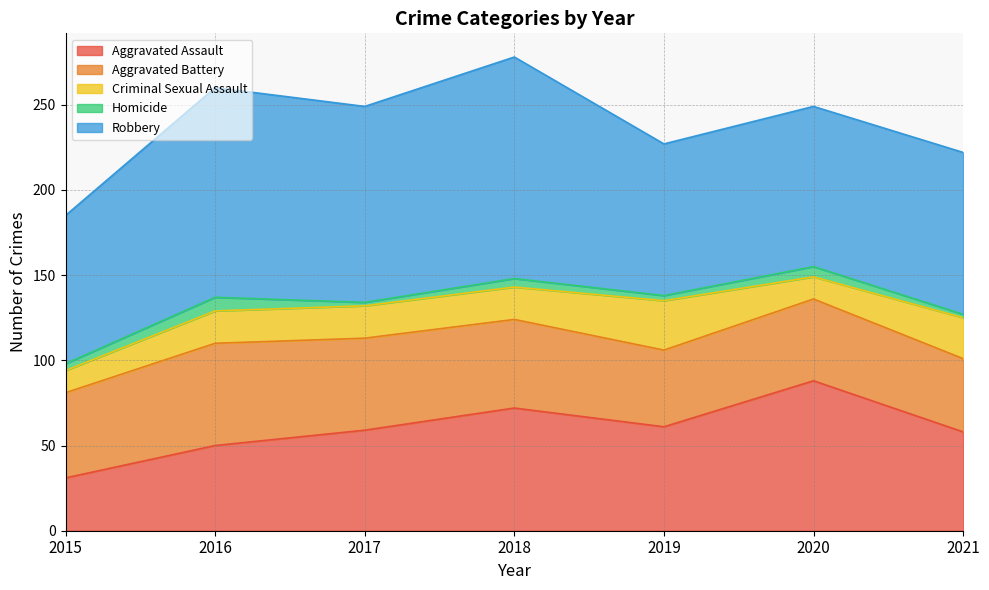

Which series has the largest range (max minus min)?

Aggravated Assault